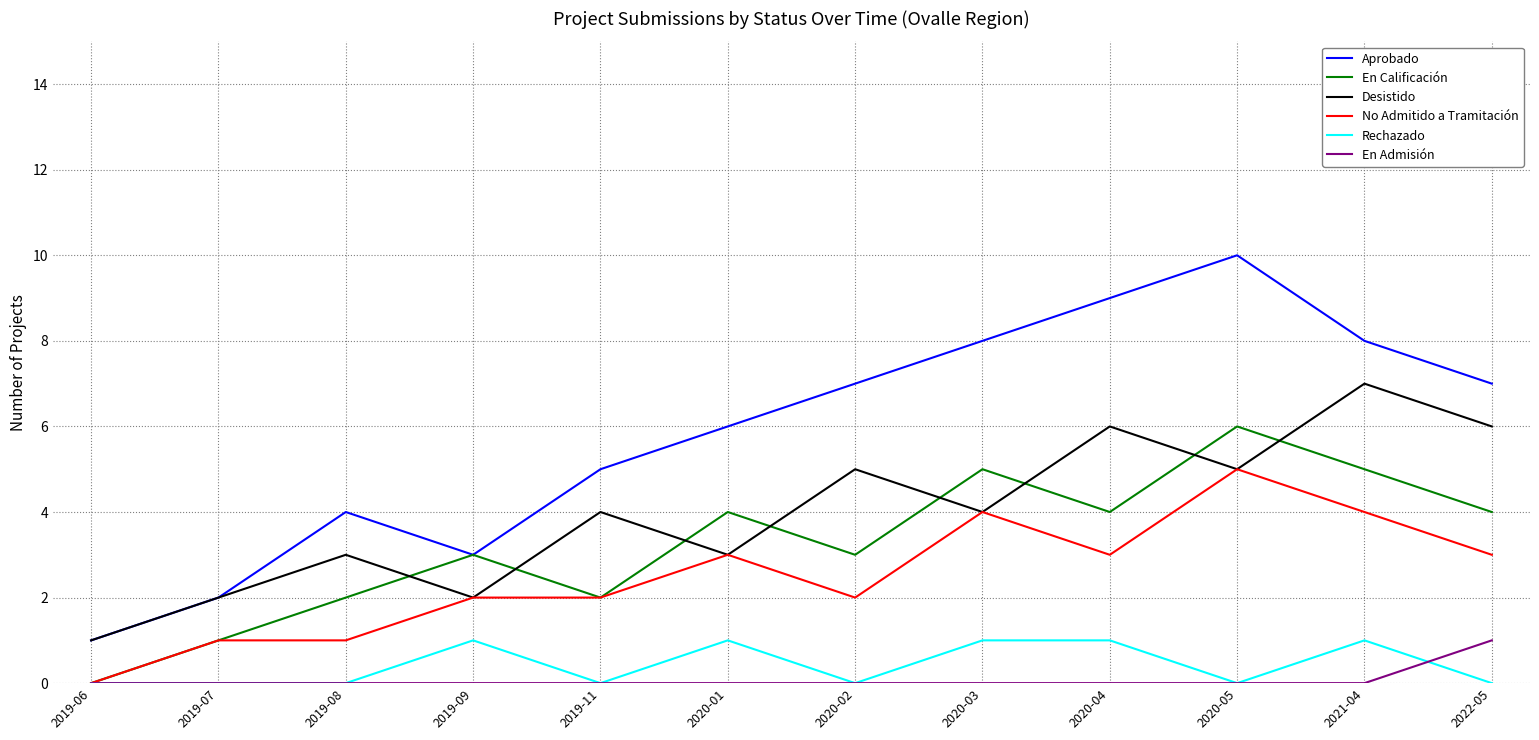

True or false: Desistido and En Calificación cross at least once.

True